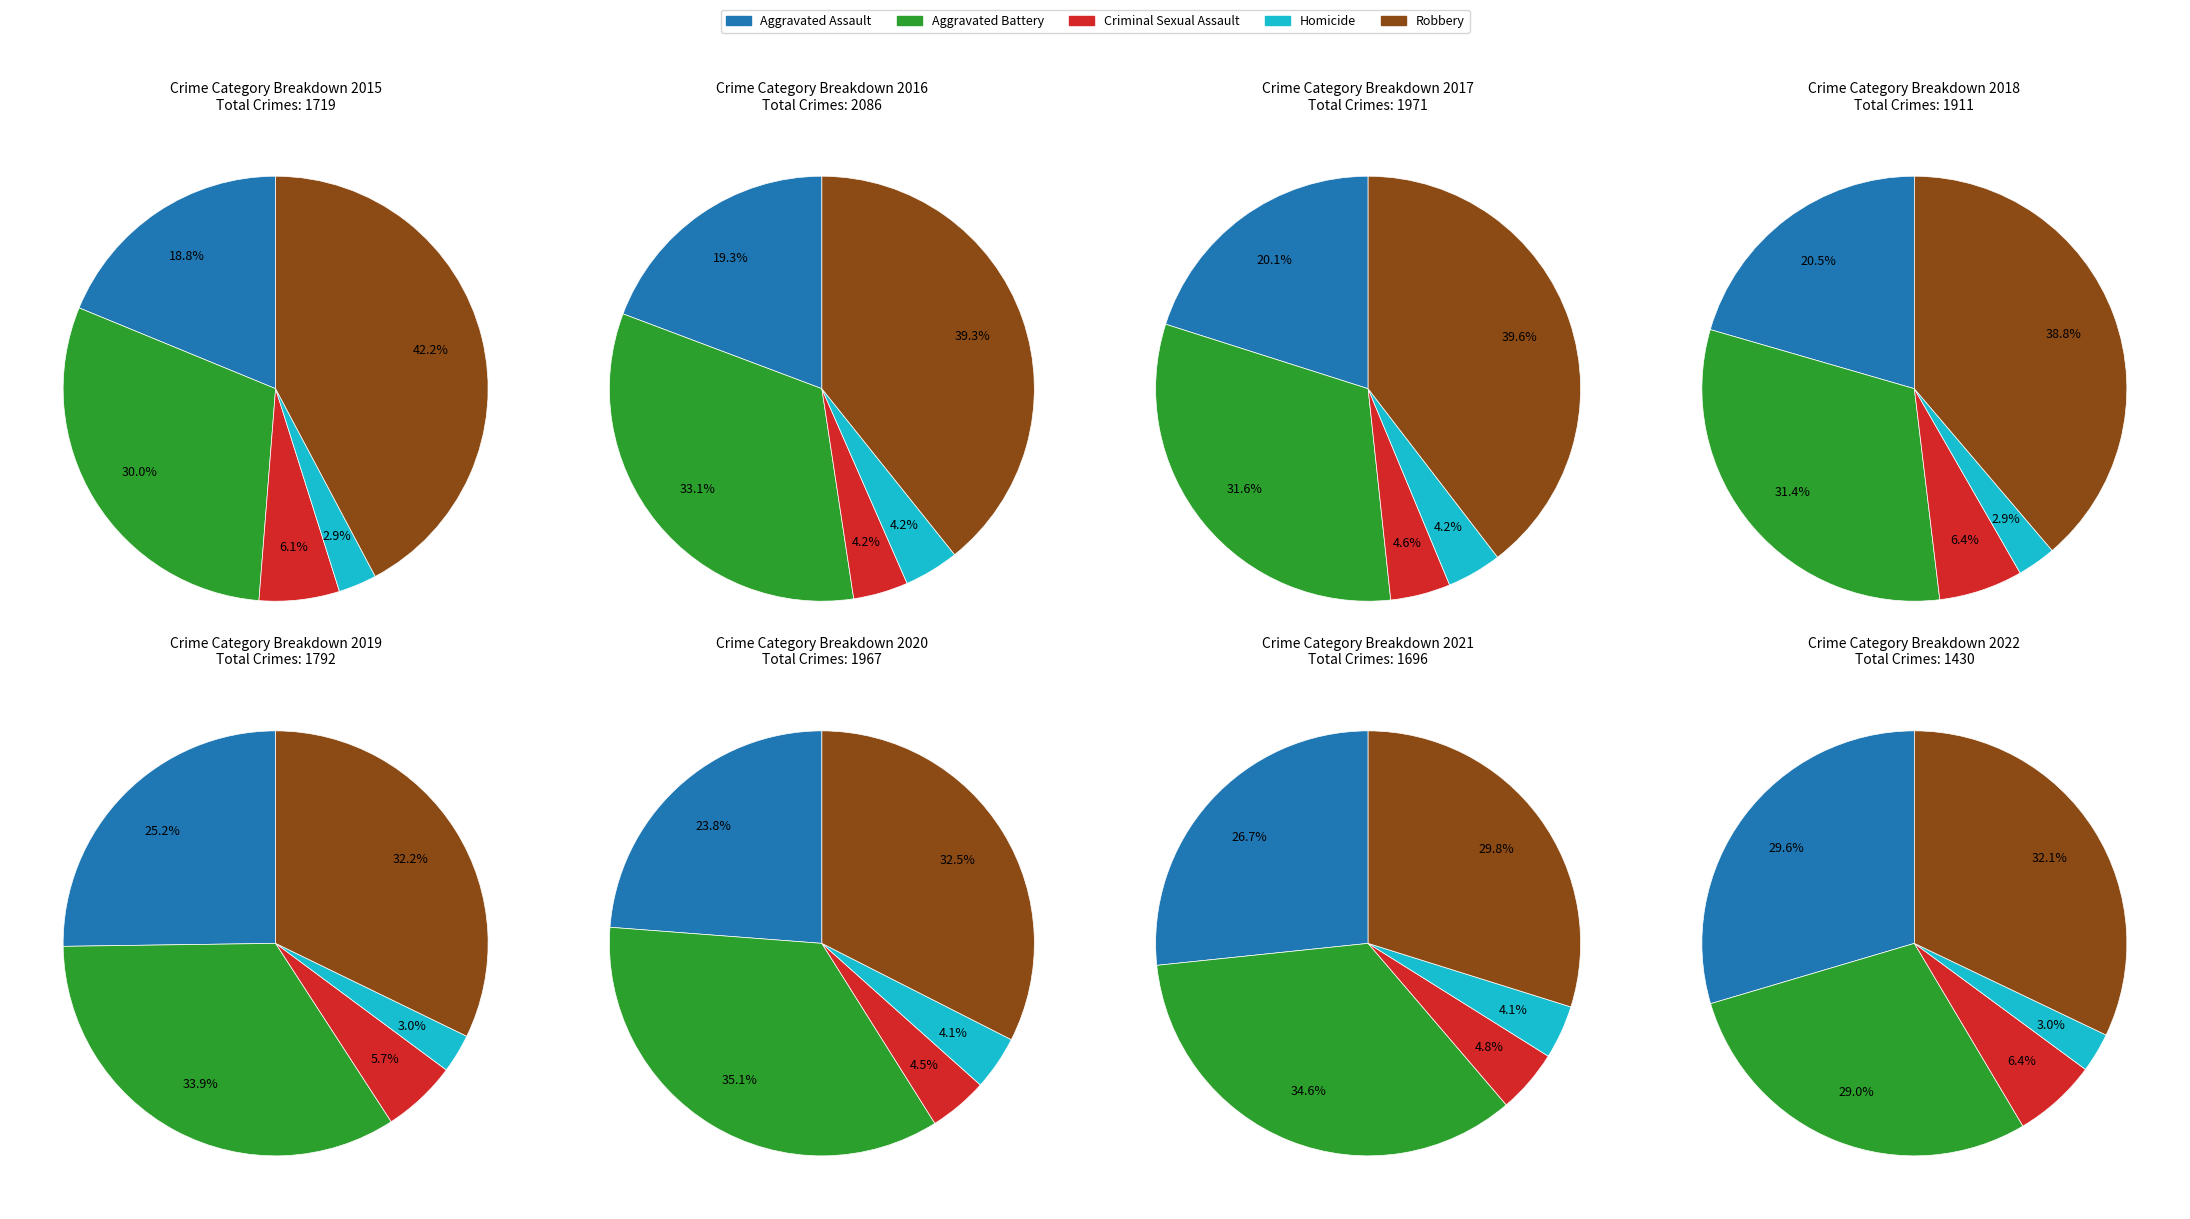

Which series changed the most between 3 and 7?

Robbery